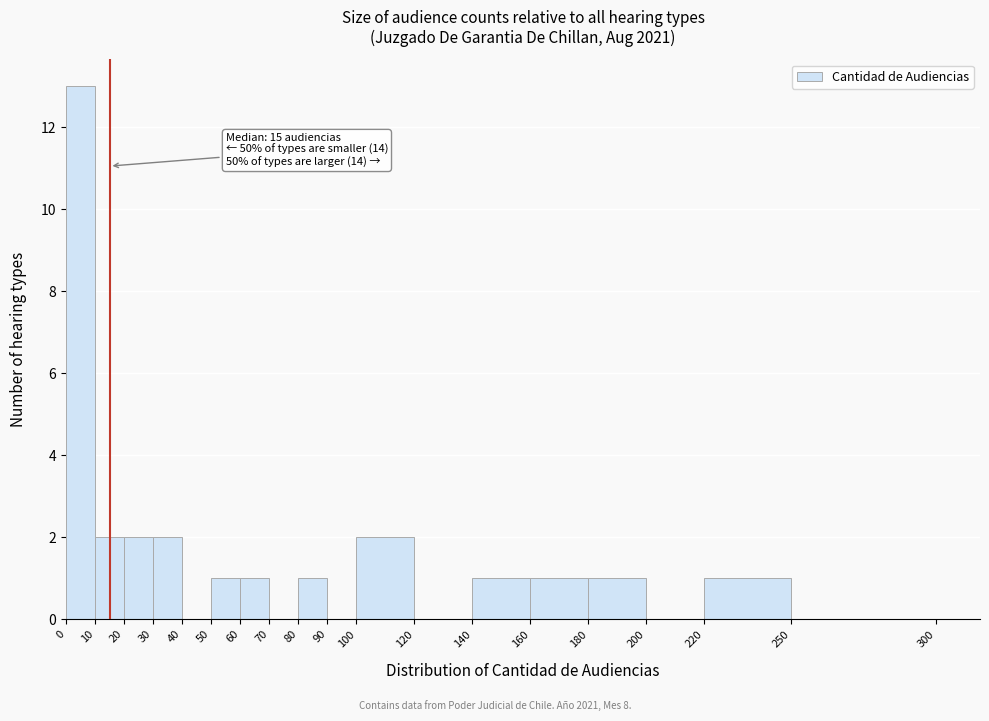

Which range on the x-axis has the tallest bar?

0 to 10